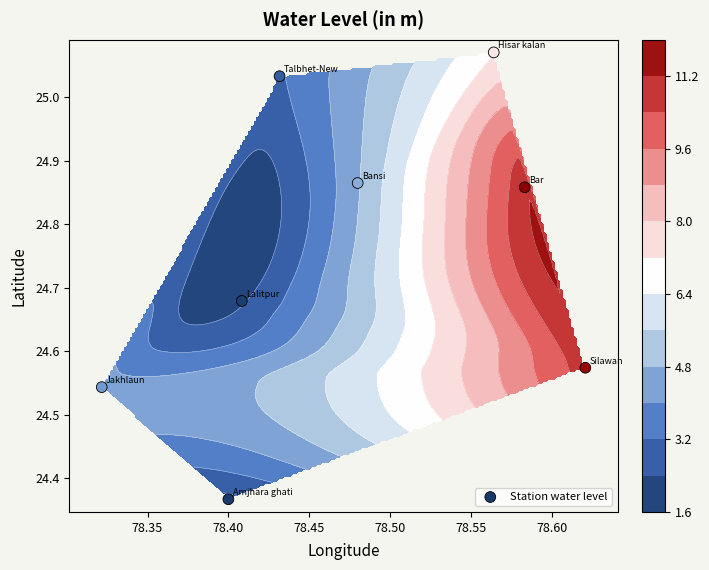

Is it true that the value at 78.45 is 36.0?

False